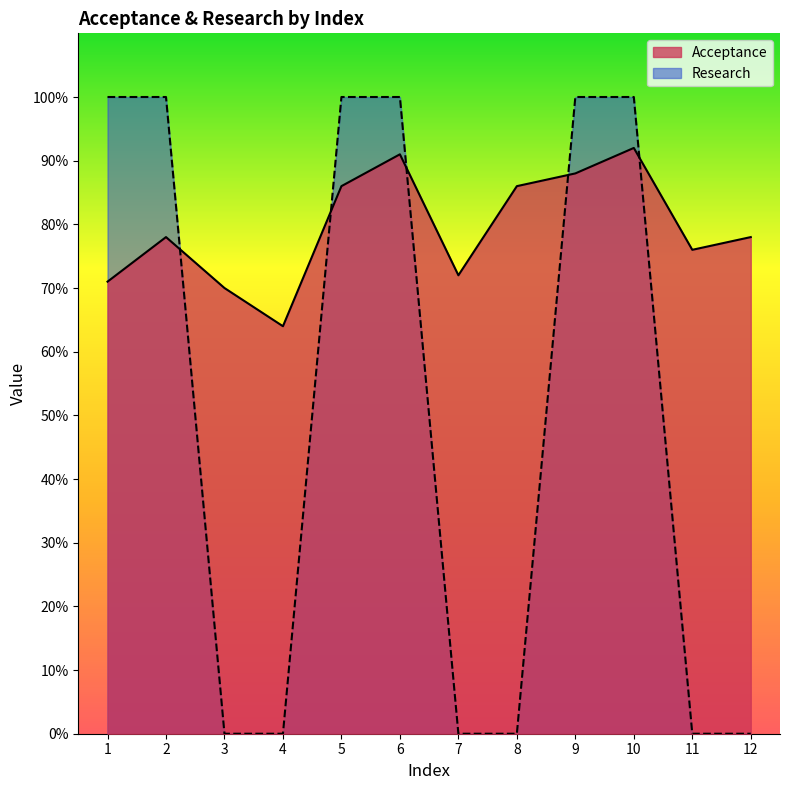

Which series ends up on top after the final intersection of Research and Acceptance?

Acceptance